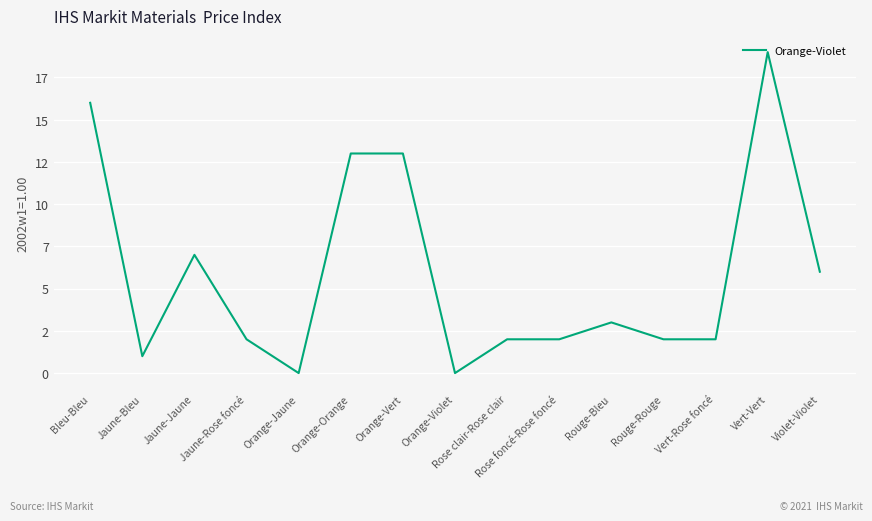

What is the change in value from Rose clair-Rose clair to Rouge-Bleu?

+1